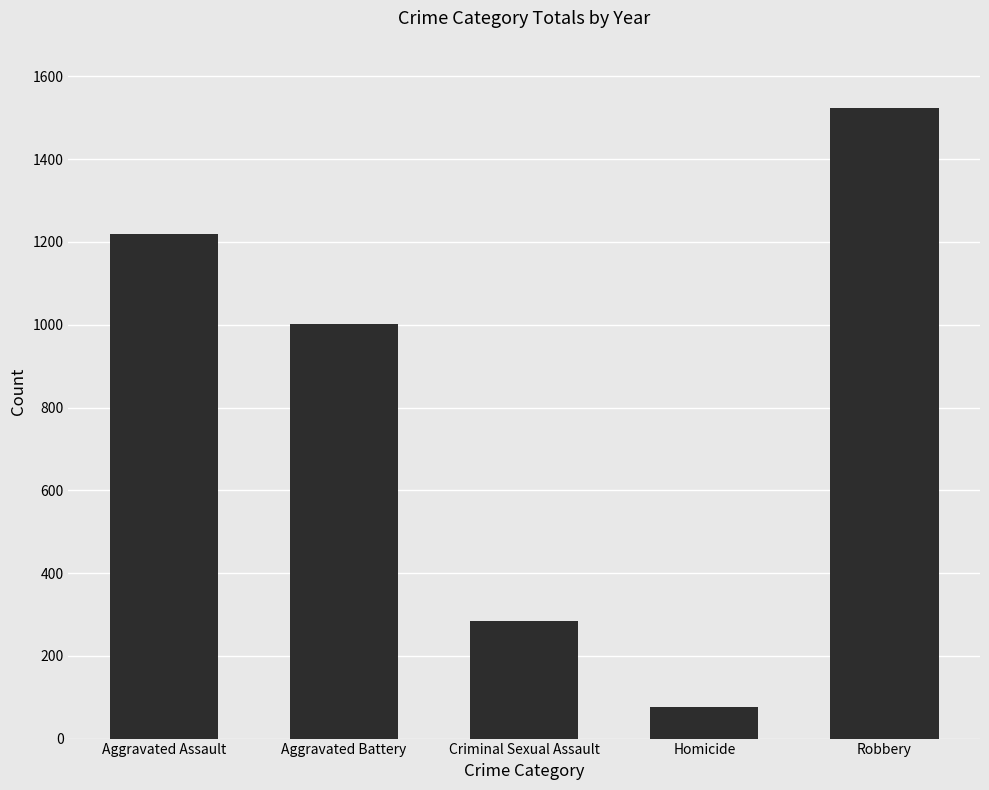

Which has a higher value, Robbery or Criminal Sexual Assault?

Robbery